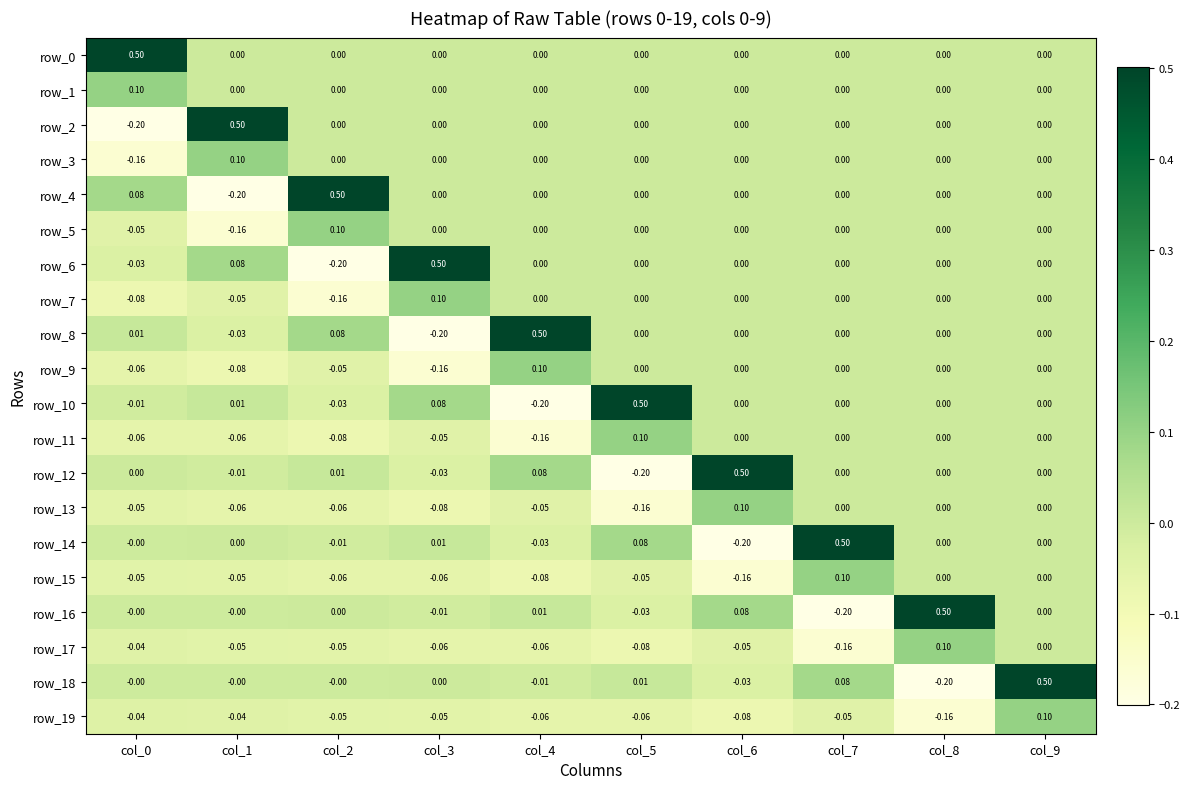

Is the value of row_15 at col_1 greater than the value of row_7 at col_9?

No